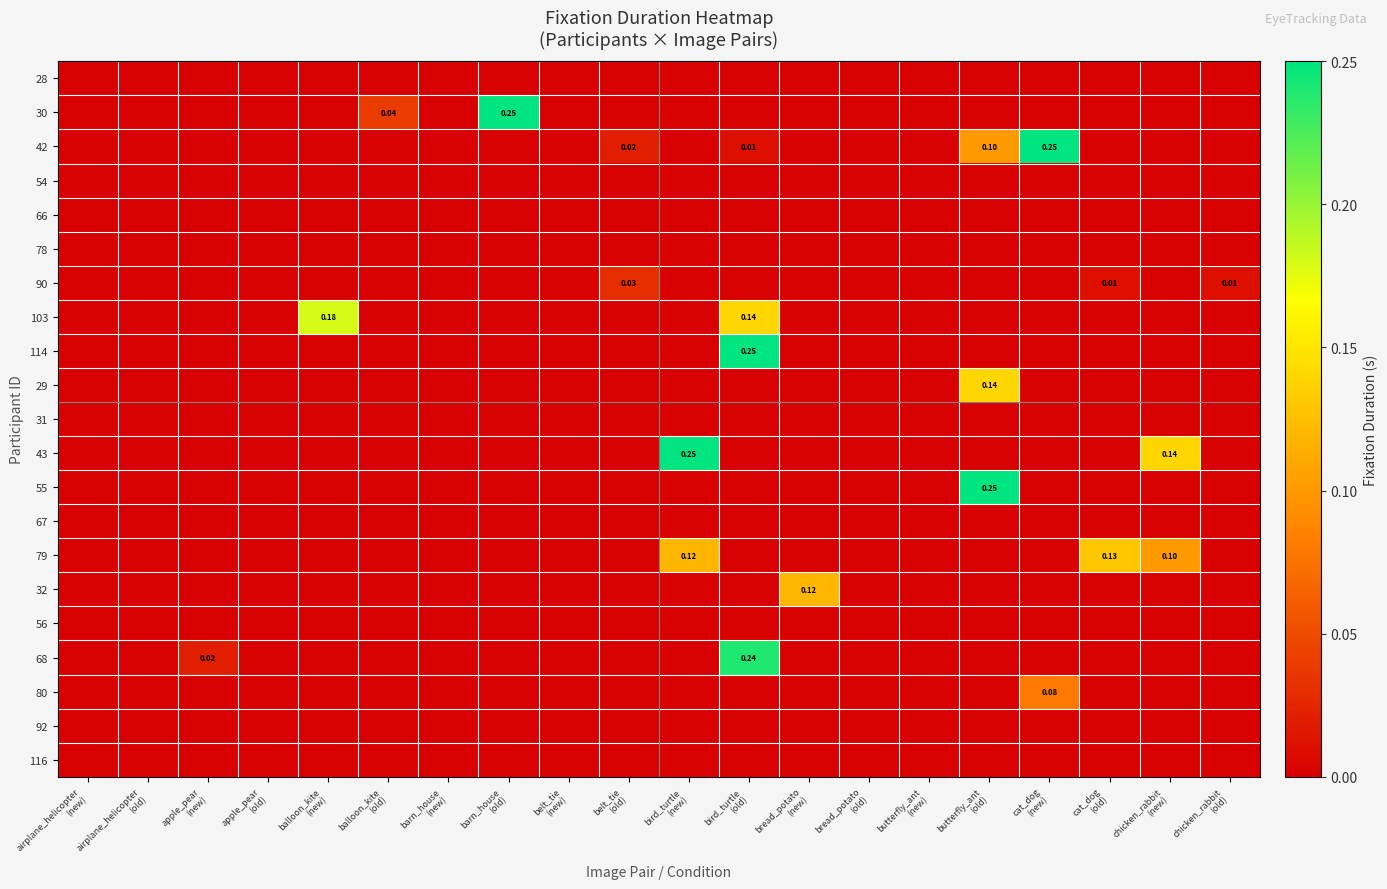

Which category has the highest value in the 32 series?

bread_potato (new)